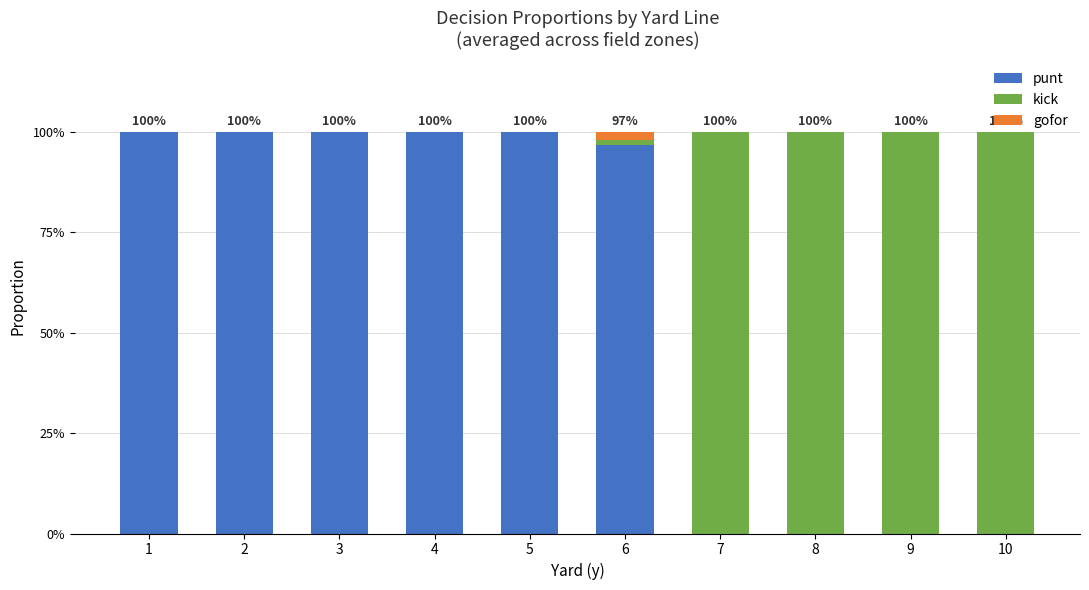

At which label is punt closest to 0?

7